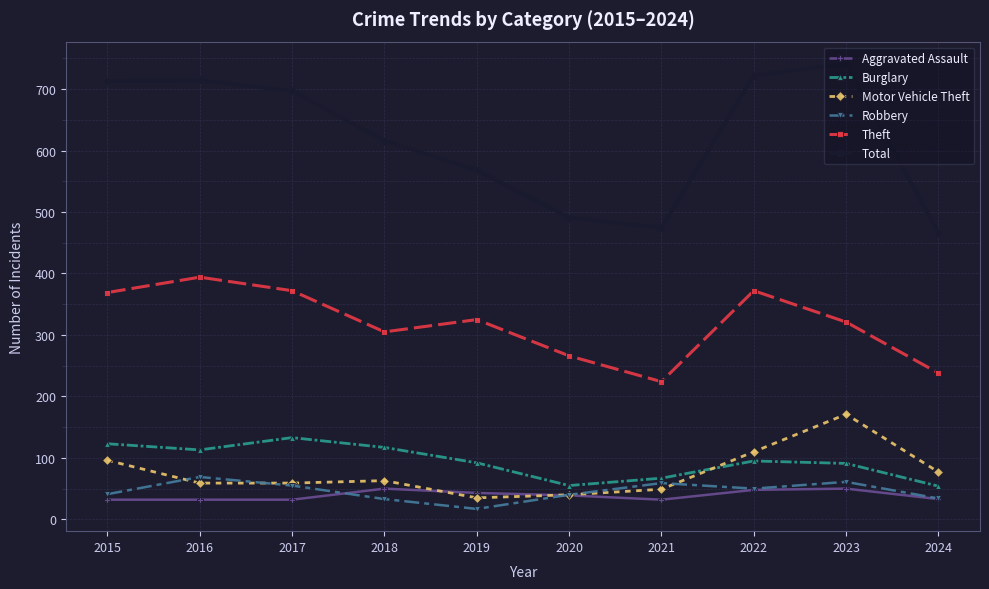

What is the difference between the maximum and minimum values in the Motor Vehicle Theft series?

136